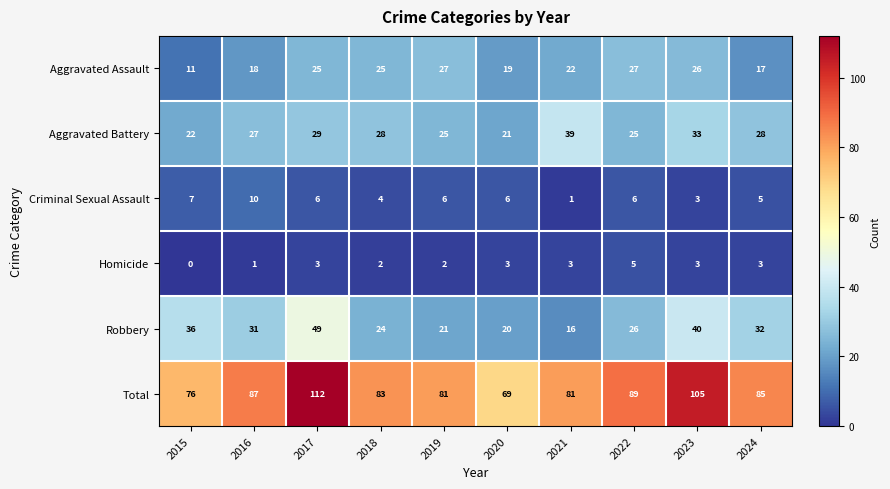

Where does the Total series first go above 85?

2016